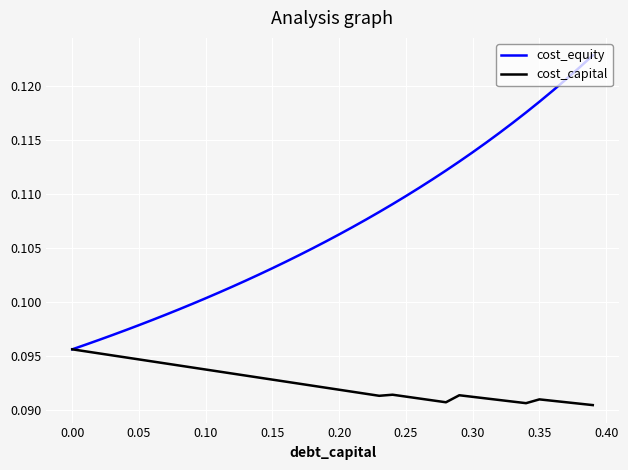

List the series in order of their overall mean, highest first.

cost_equity, cost_capital